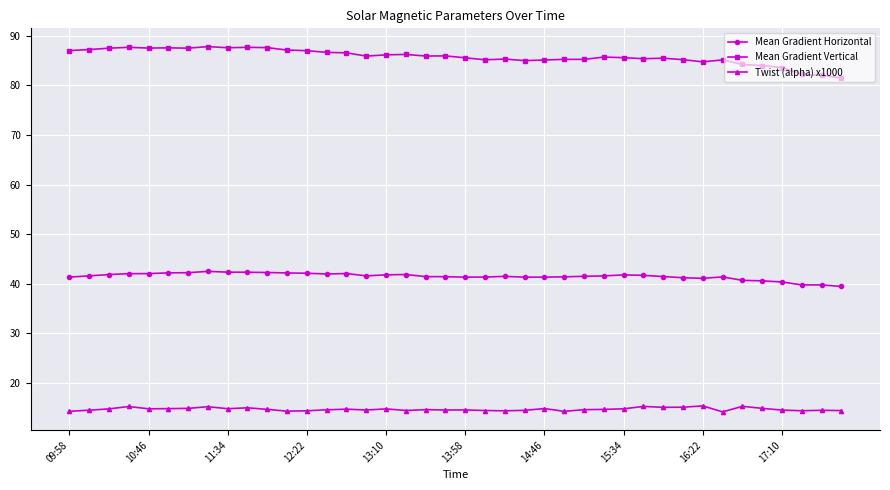

What is the value of the Mean Gradient Horizontal point at the 20th from the left?

41.4